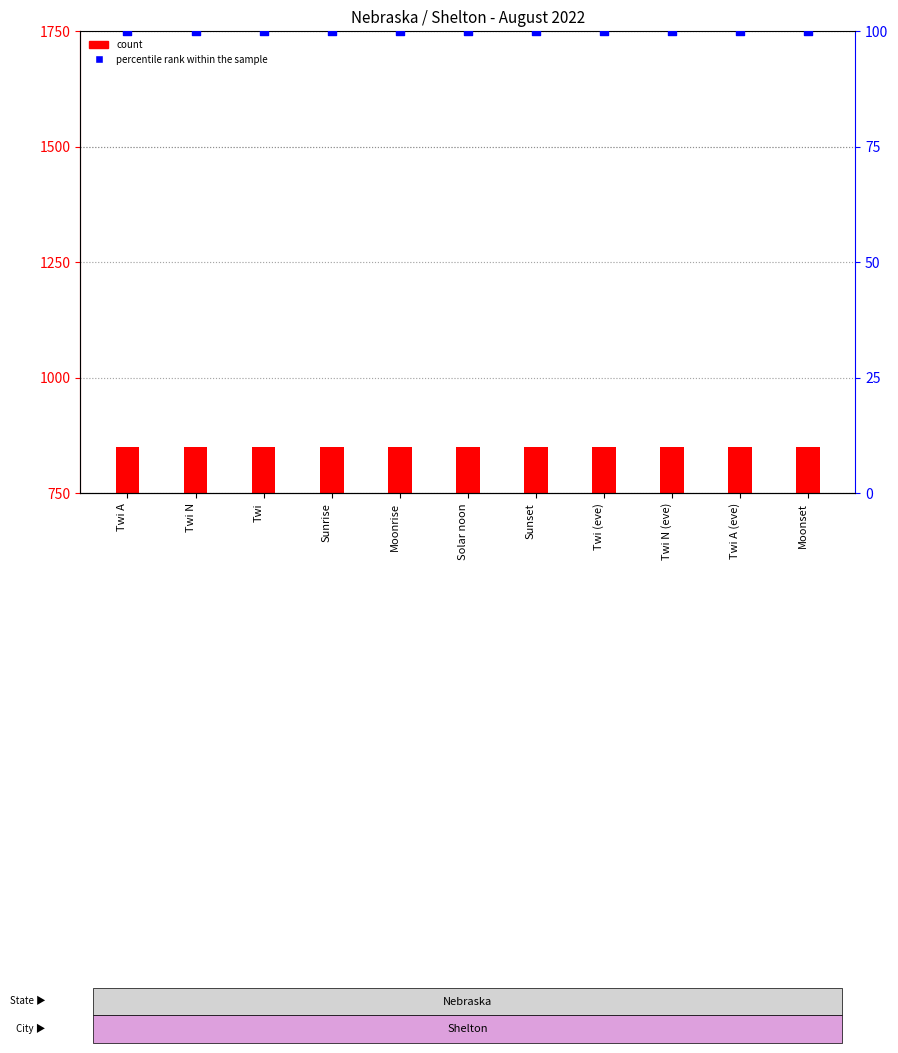

What are all the series names shown in the legend?

count, percentile rank within the sample